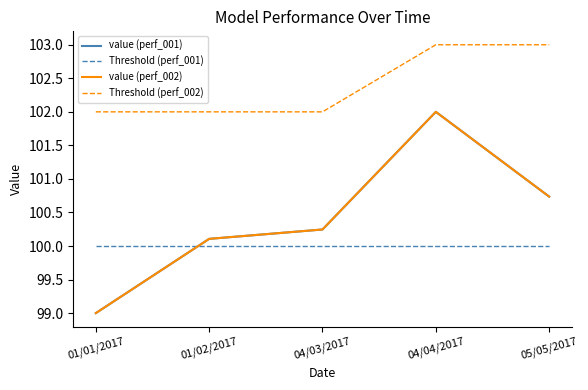

Which series has the widest spread of values?

value (perf_001)